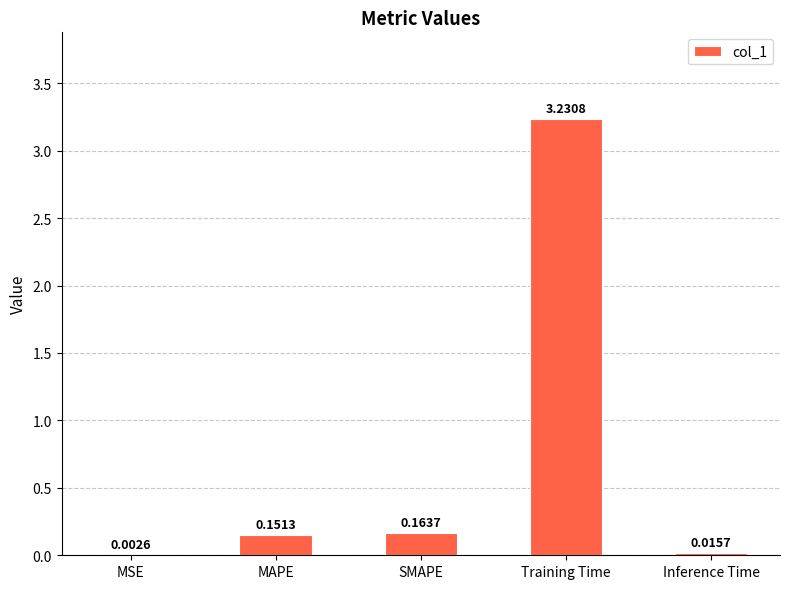

Between Training Time and SMAPE, which is larger?

Training Time